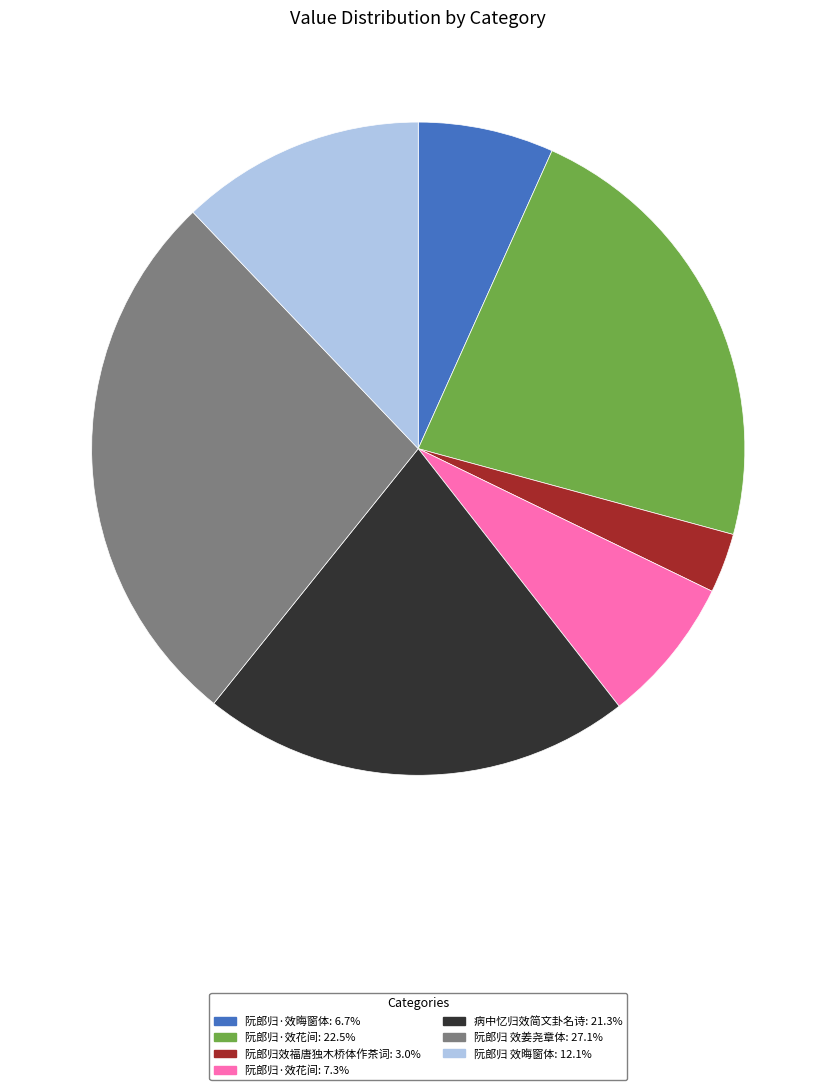

Is there a majority slice in this chart?

No